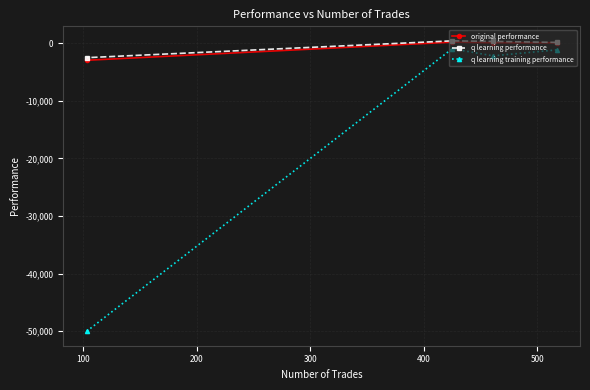

Which series has the largest range (max minus min)?

q learning training performance